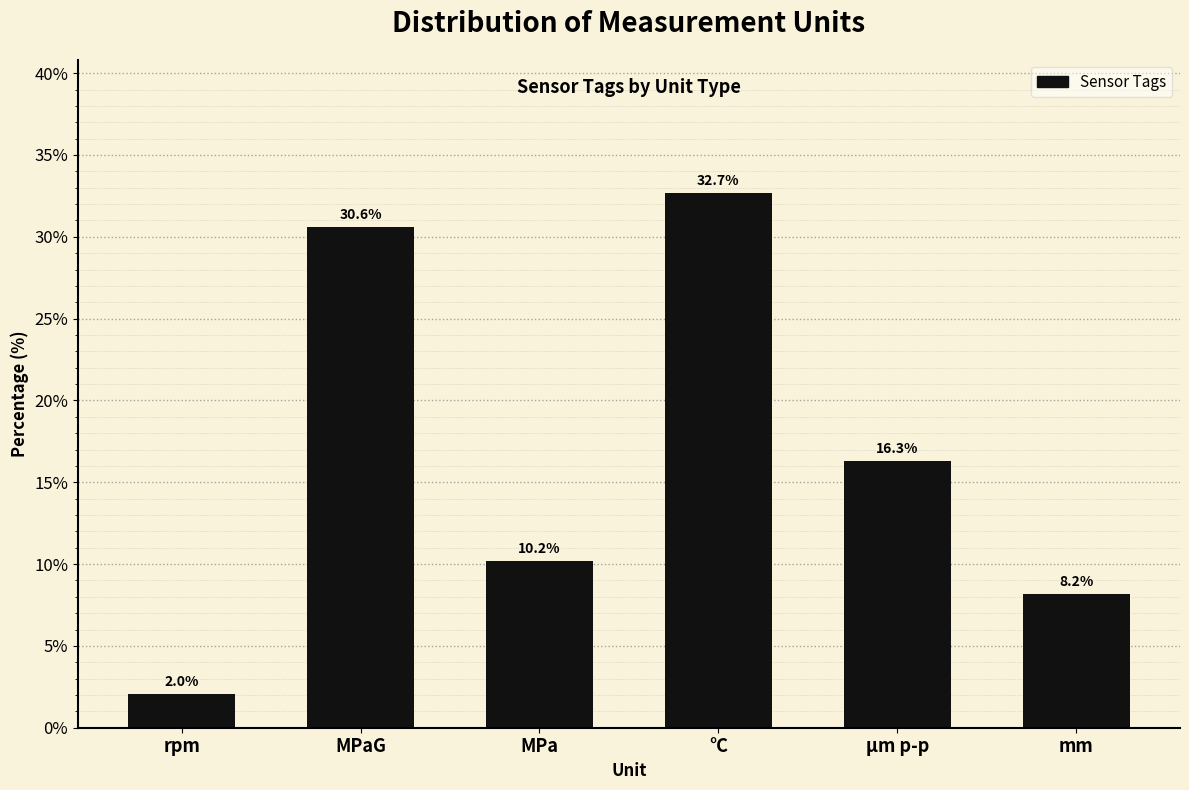

Reading right to left, list all the values displayed in this chart.

8.2	16.3	32.7	10.2	30.6	2.0